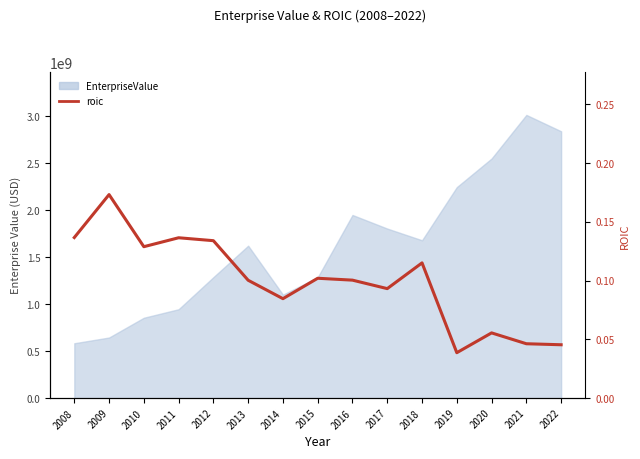

What value does the data have at 2018?

0.1